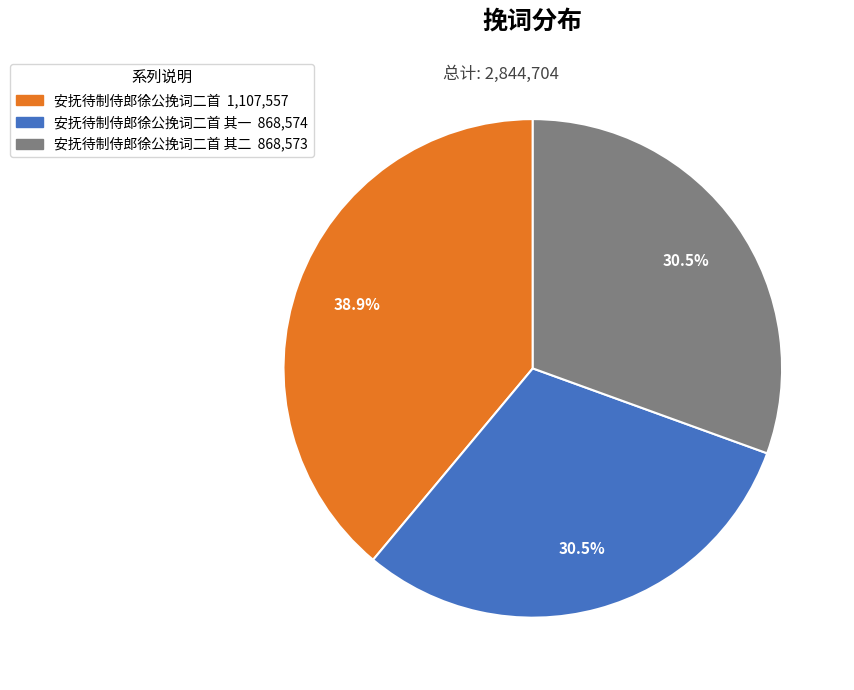

Is there any slice that represents more than half of the pie?

No